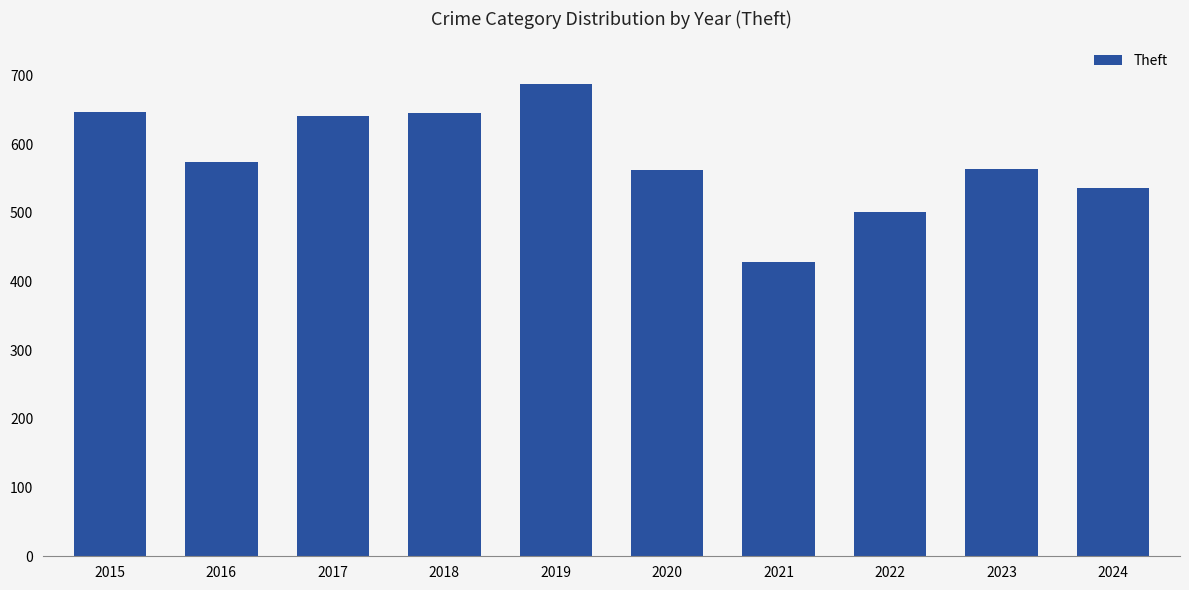

What is the greatest value displayed?

688